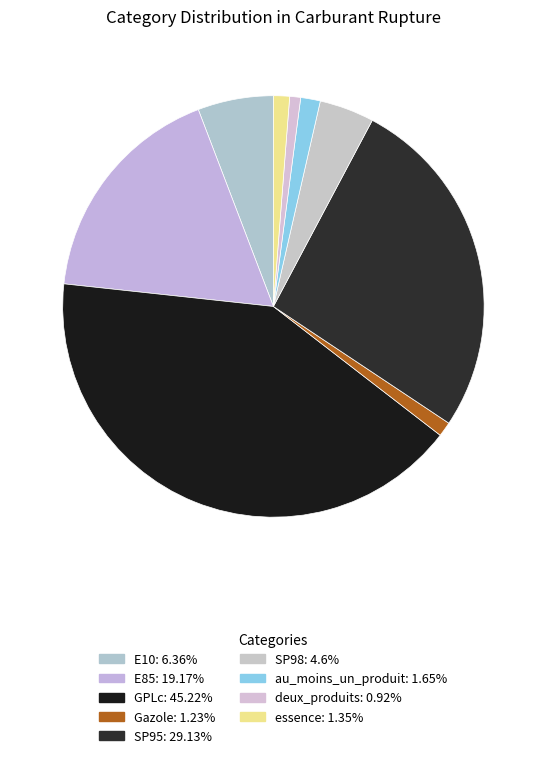

Rank the categories by value from lowest to highest.

deux_produits, Gazole, essence, au_moins_un_produit, SP98, E10, E85, SP95, GPLc